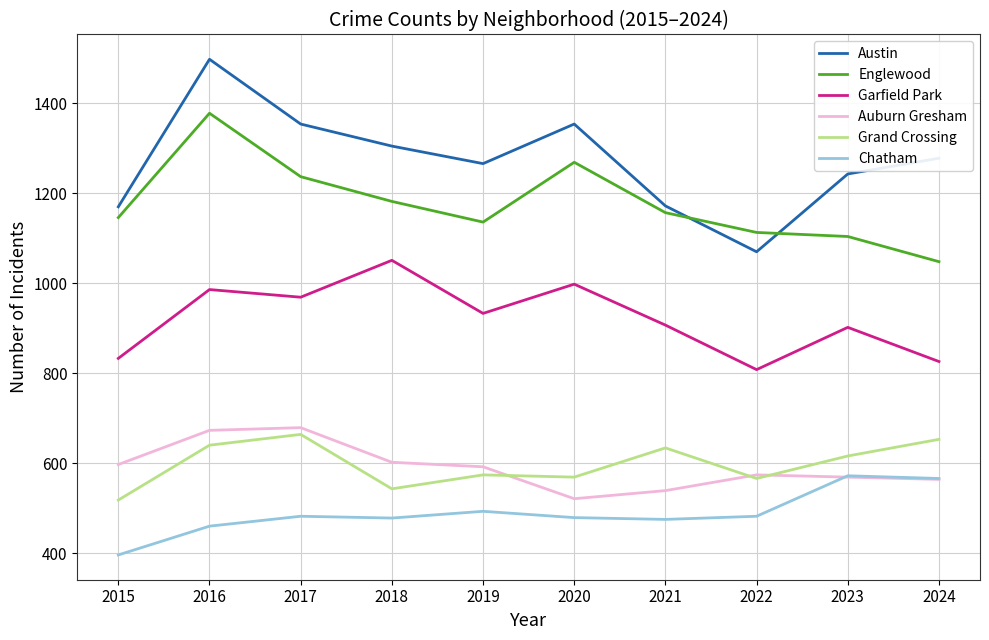

Read the Auburn Gresham value at 2018, to the nearest 50.

600